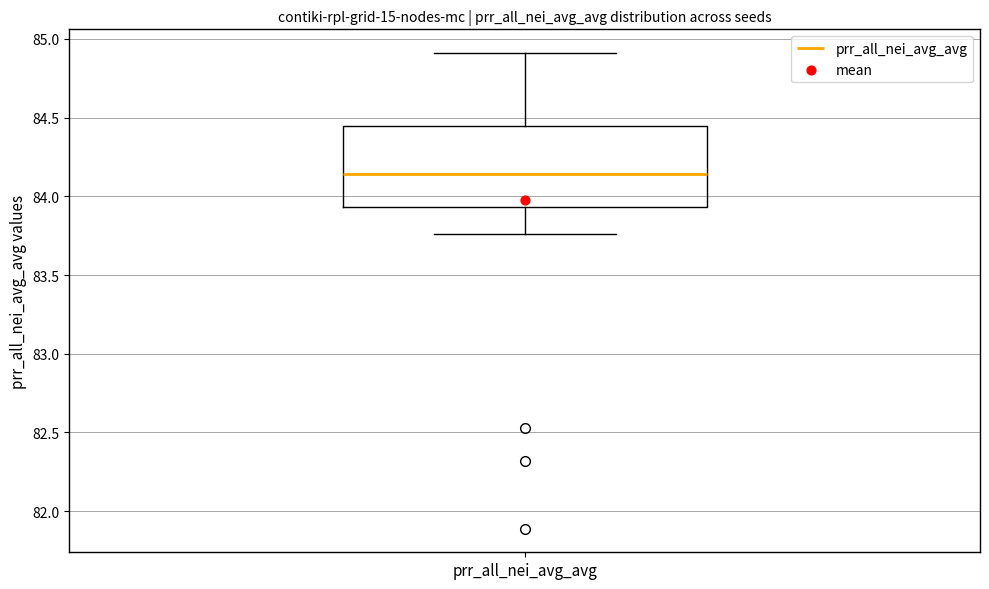

Read this box plot against the y-axis: the position of the median line, the range covered by the box, and the ends of both whiskers. The values are not printed on the chart, so give them approximately, as read against the axis.

median 84.15, box 83.95 to 84.45, whiskers 83.75 to 84.90